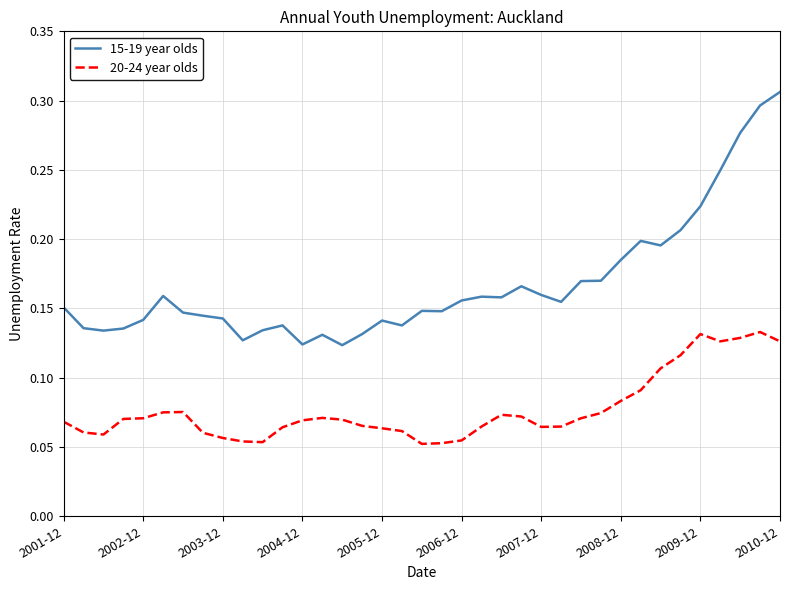

True or false: 15-19 year olds and 20-24 year olds cross at least once.

False